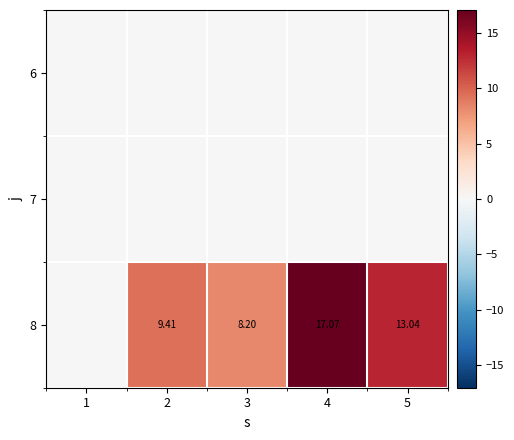

What is the difference between the 8 values at 1 and 4?

17.1